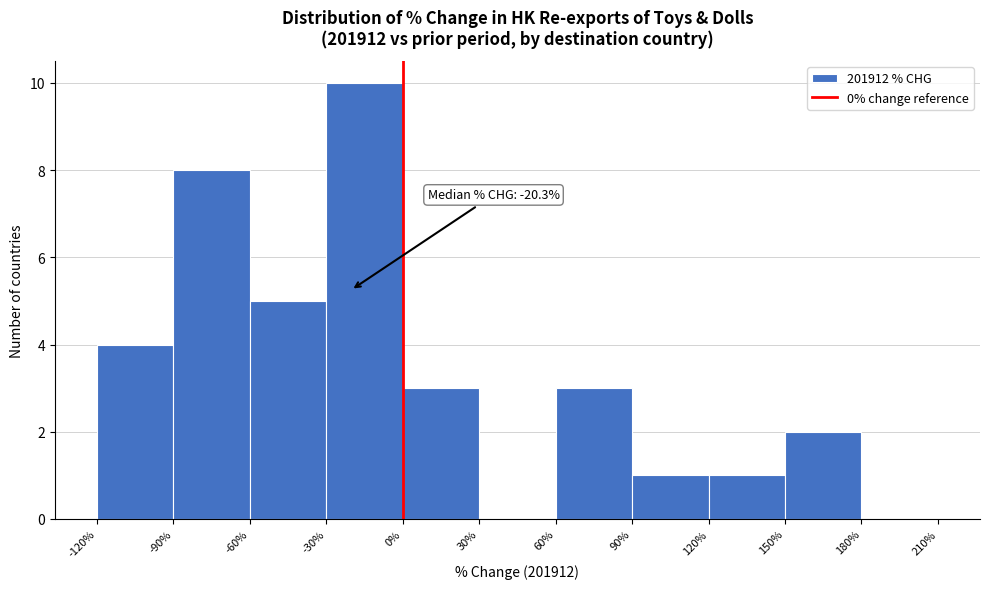

Over which range of the x-axis is the bar tallest?

-30% to 0%